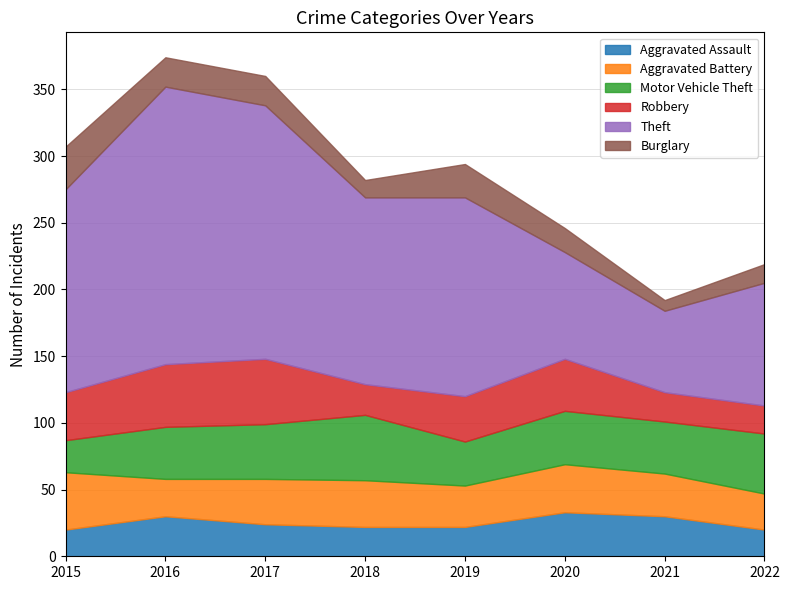

Rank the categories by Theft value from highest to lowest.

2016, 2017, 2015, 2019, 2018, 2022, 2020, 2021